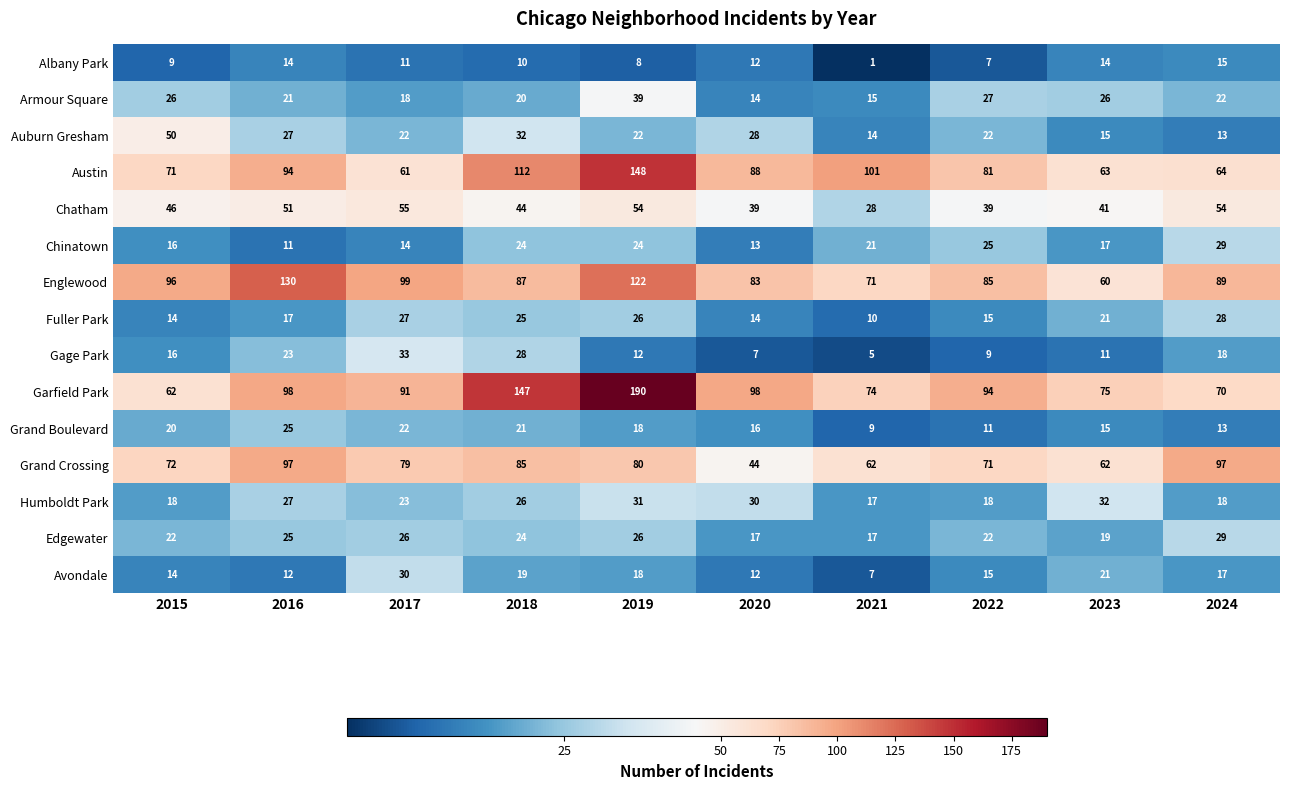

The Garfield Park series shows 91 at 2017. True or false?

True